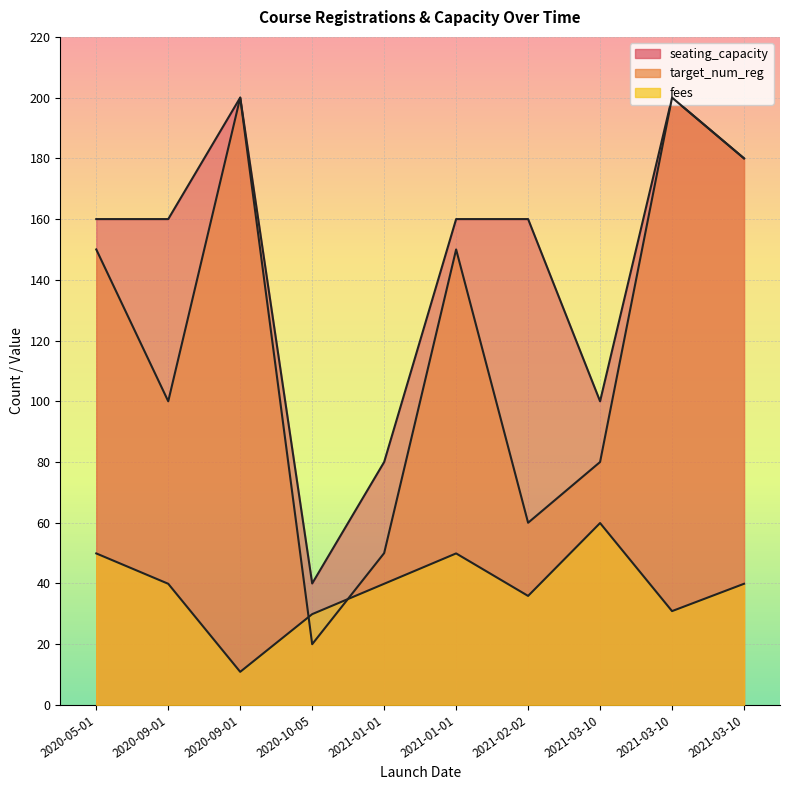

Where is the first local minimum for target_num_reg?

2020-09-01